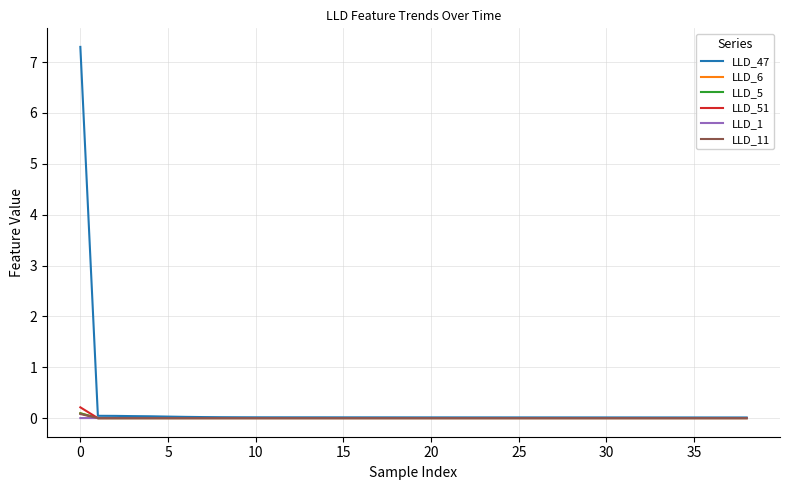

True or false: LLD_6 has more than 2 interior local peaks.

True